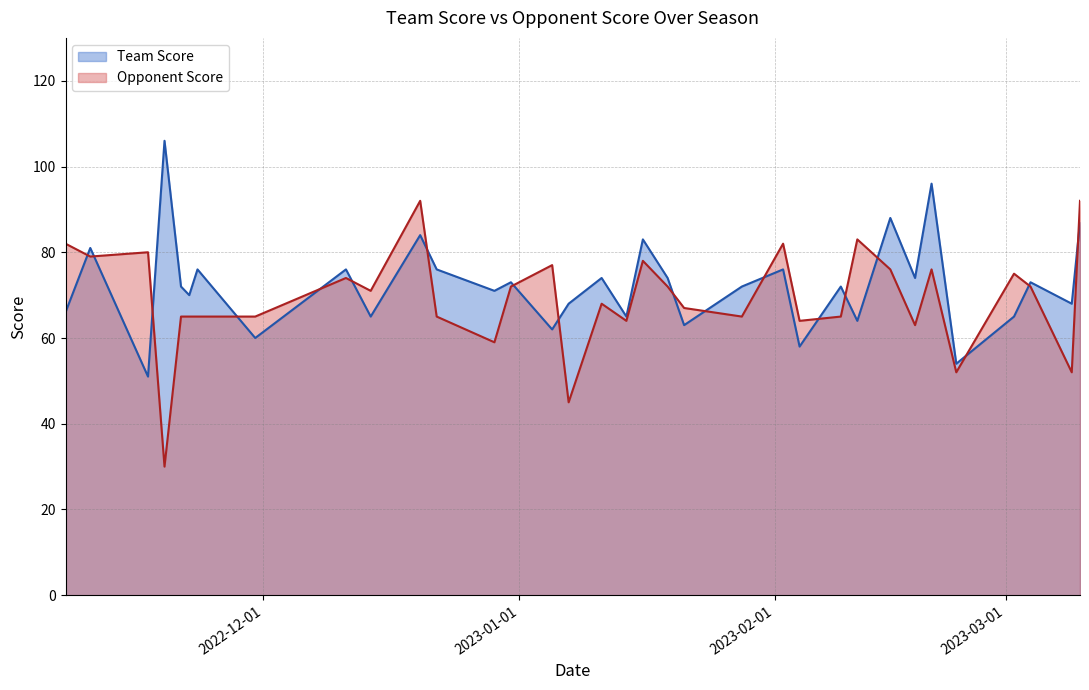

Where is the first local maximum for Opponent Score?

2022-11-17